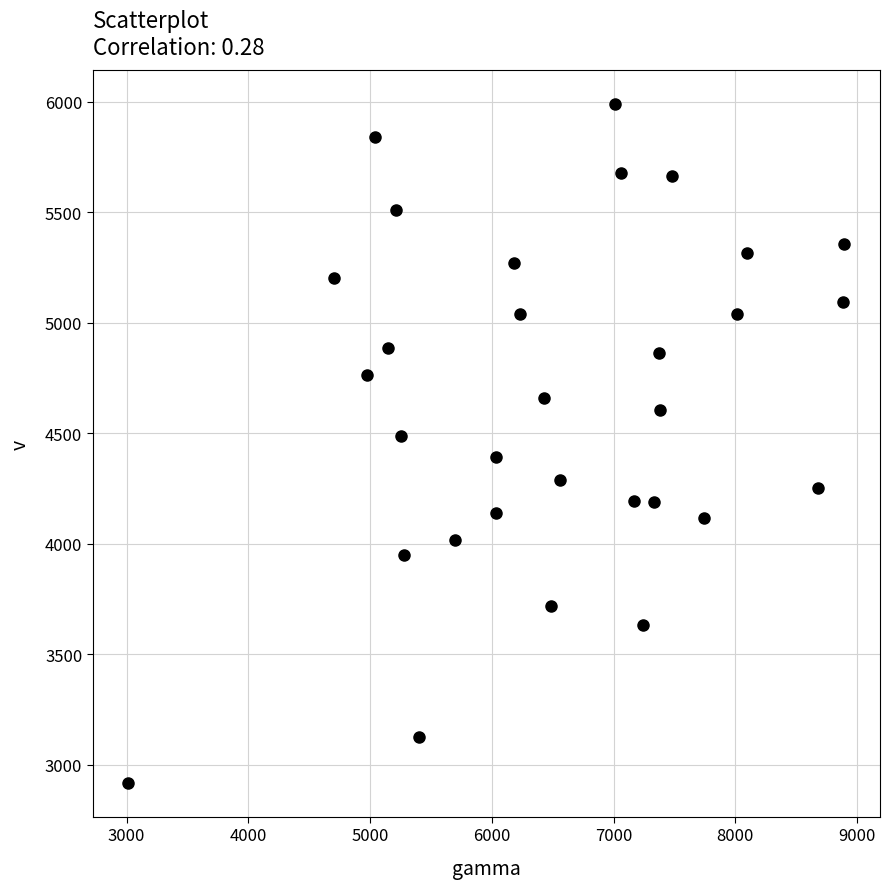

What is the range of Y values (max minus min)?

3069.4